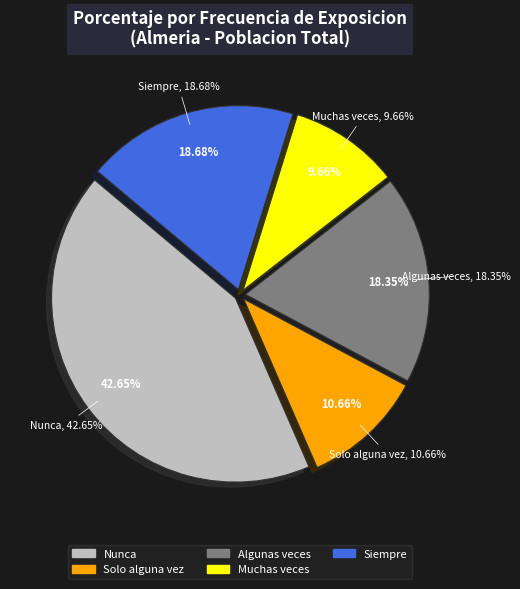

Does Algunas veces represent more than half of the total?

No